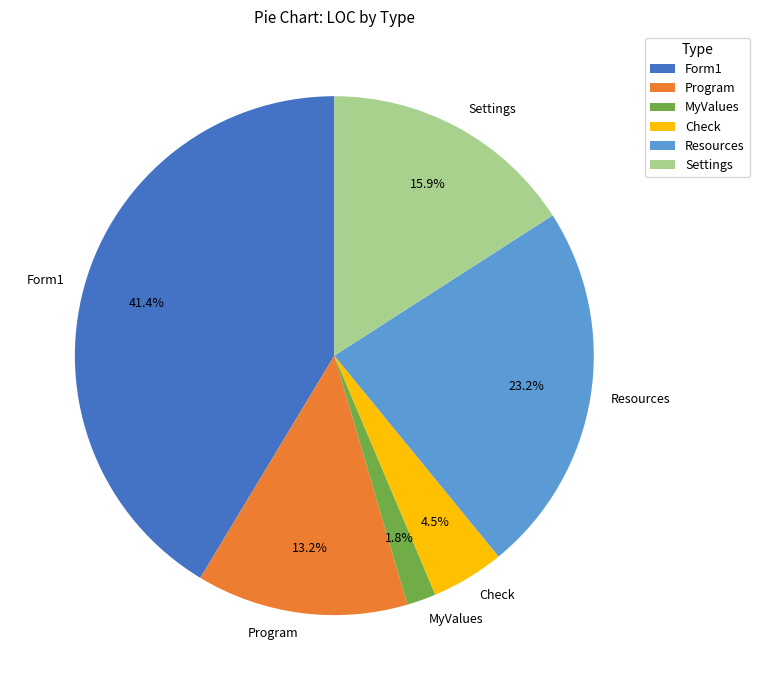

To the nearest percent, what percentage of the pie is Form1?

41%